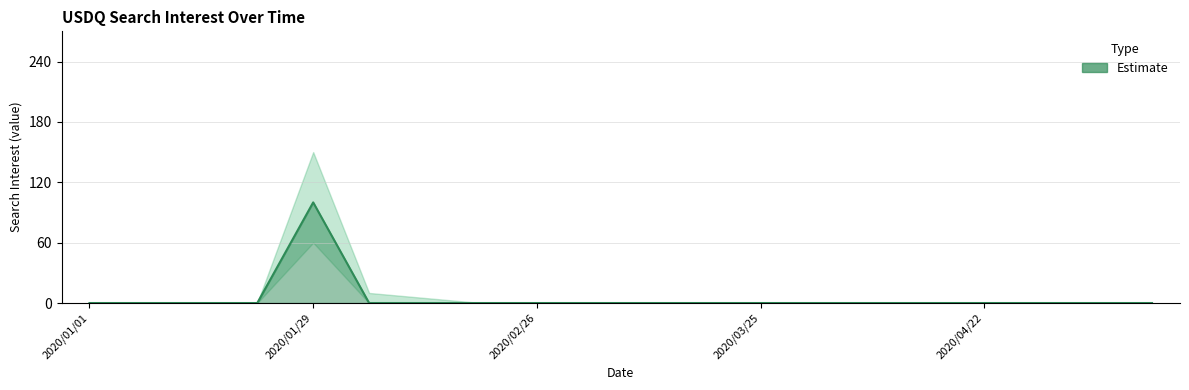

True or false: upper_bound and lower_bound cross at least once.

False